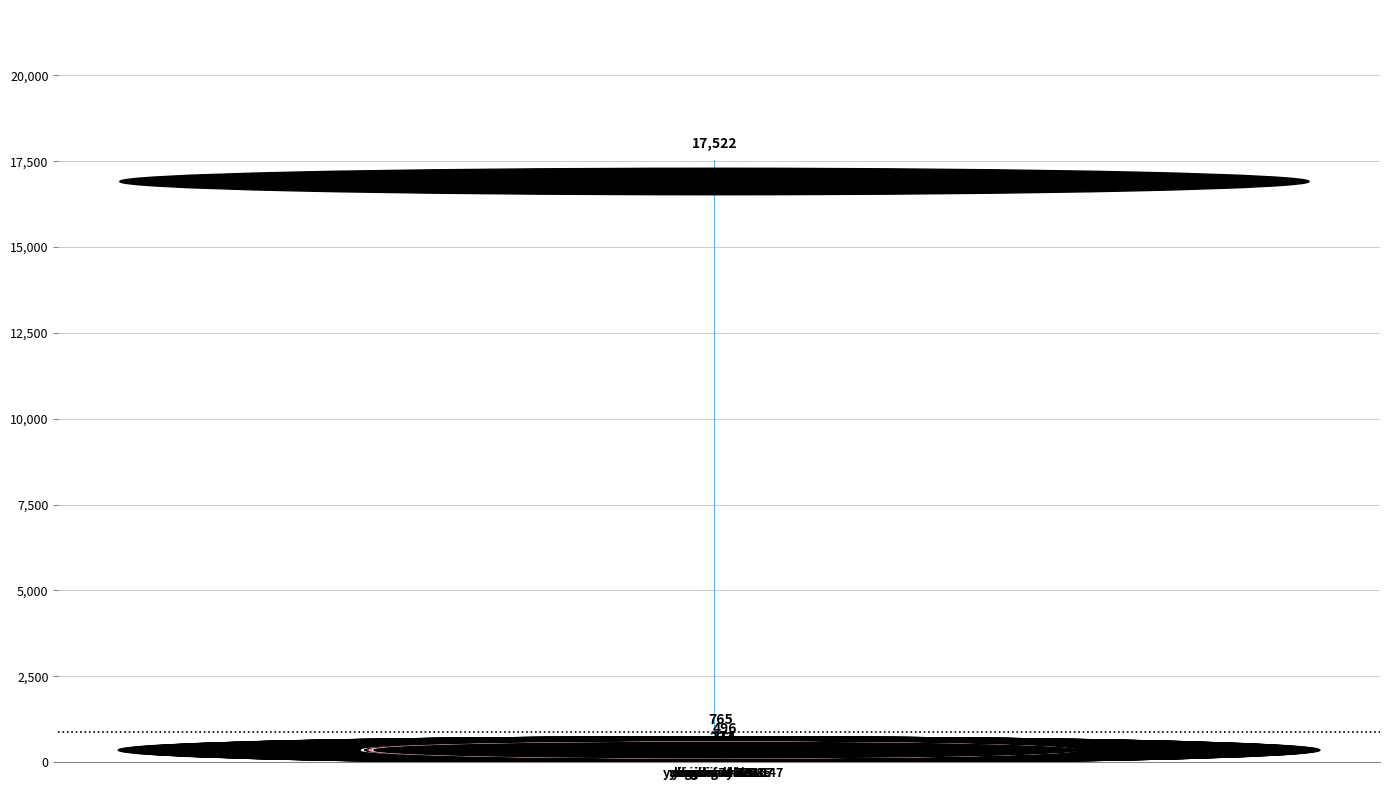

How many distinct data groups are displayed?

1